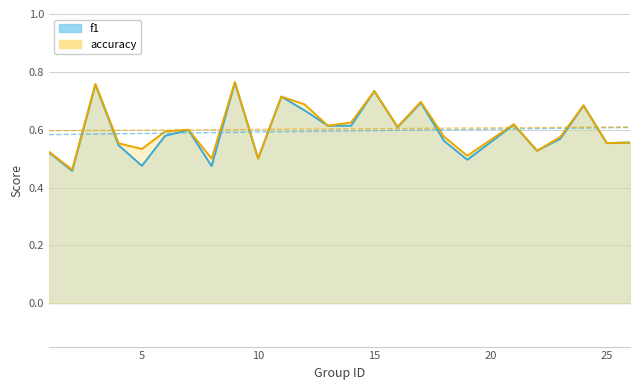

What are all the series names shown in the legend?

f1, accuracy